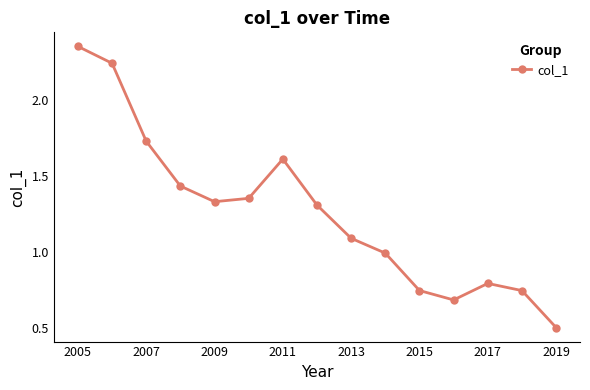

How many points are lower than both their immediate neighbors (excluding endpoints)?

2